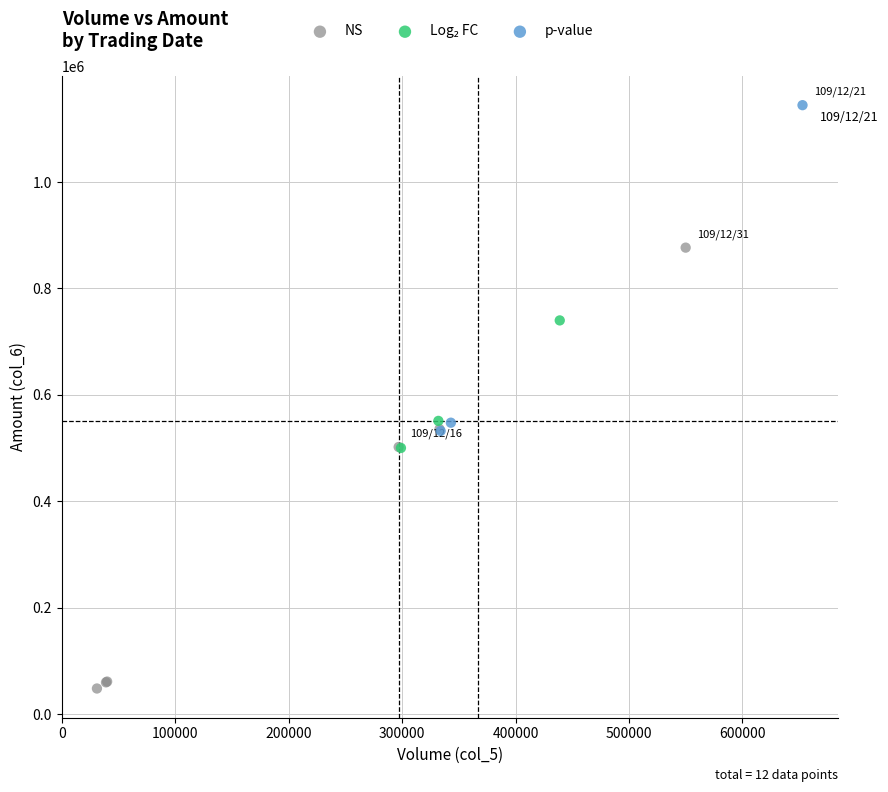

Which series has the largest Y range (max minus min)?

NS